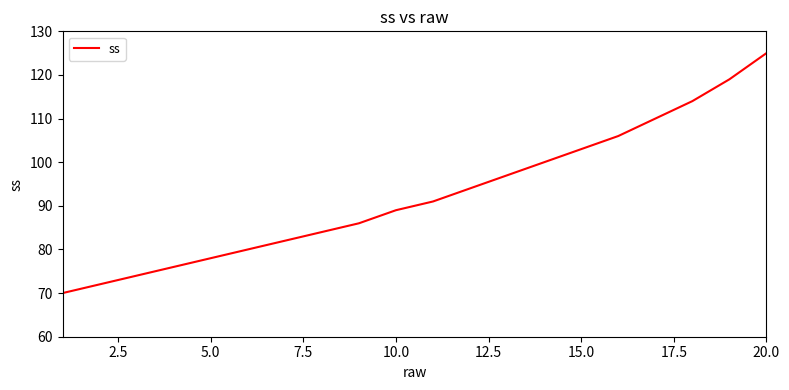

What is the minimum value shown in the chart?

70